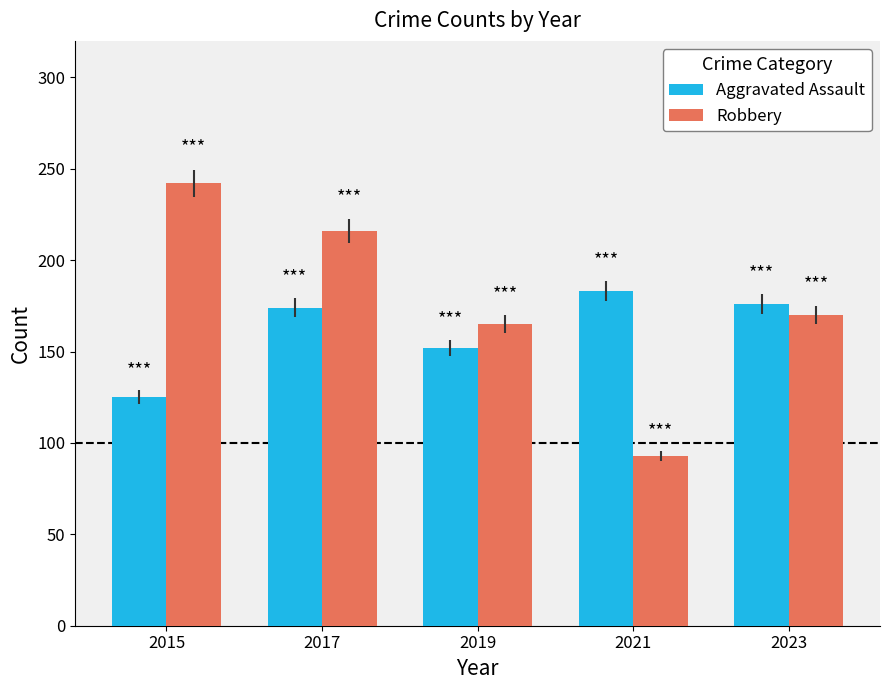

Reading right to left, what are all the values shown in this chart?

Aggravated Assault: 176	183	152	174	125
Robbery: 170	93	165	216	242